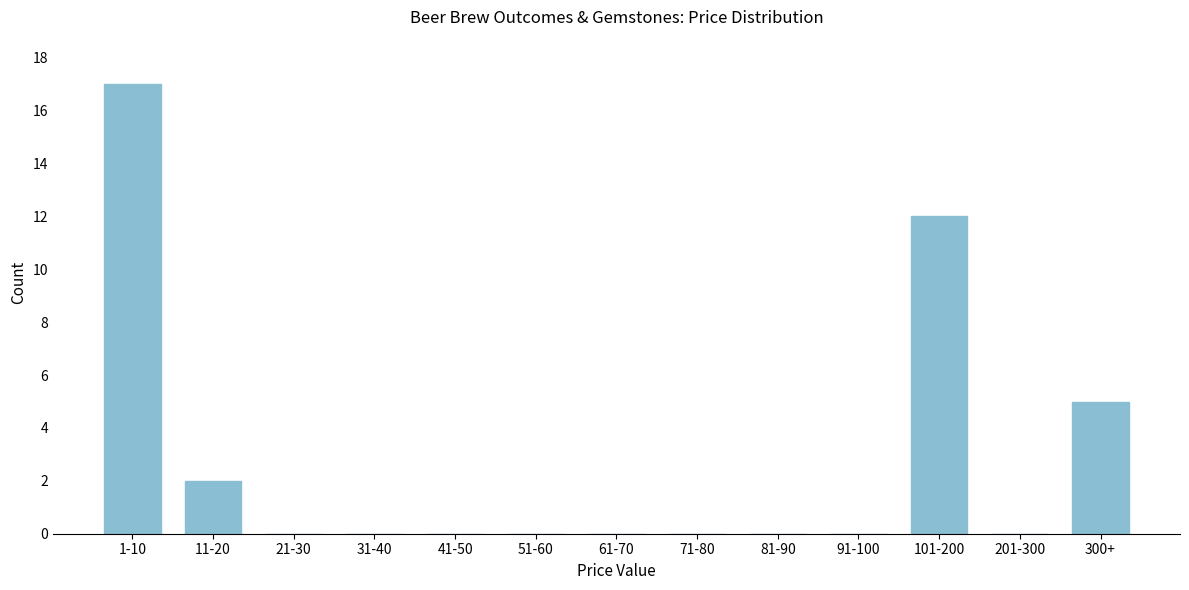

Reading left to right, what are all the values shown in this chart?

1-10=17	11-20=2	21-30=0	31-40=0	41-50=0	51-60=0	61-70=0	71-80=0	81-90=0	91-100=0	101-200=12	201-300=0	300+=5